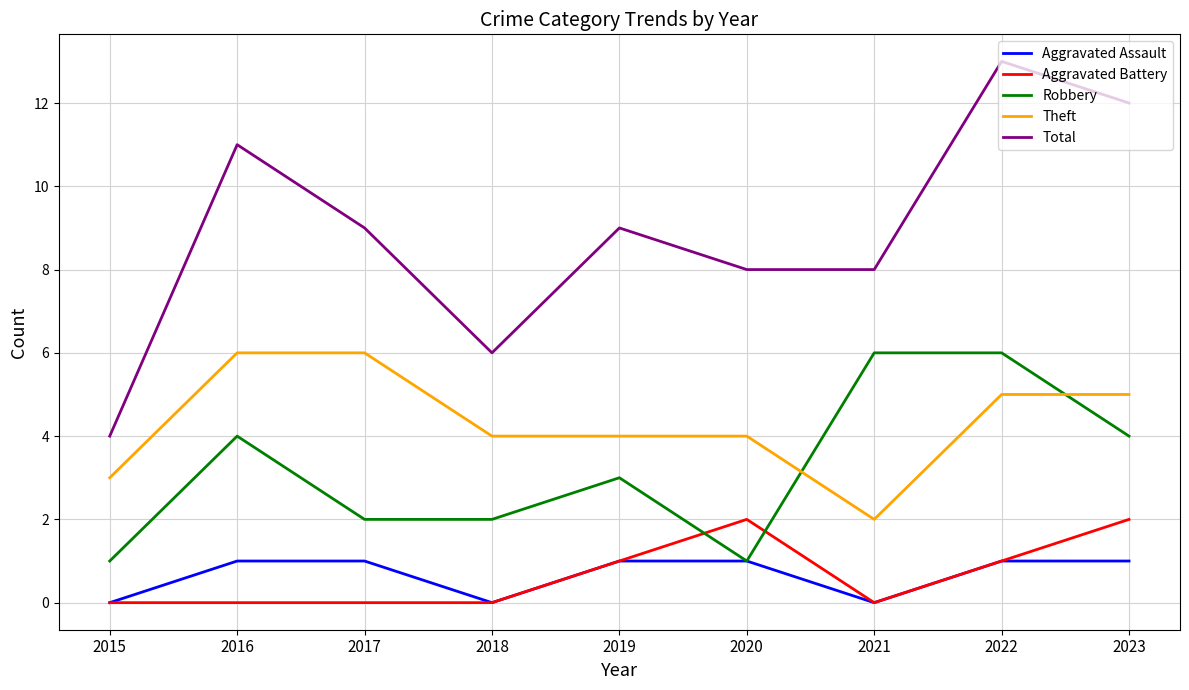

What is the average value of the Theft series?

4